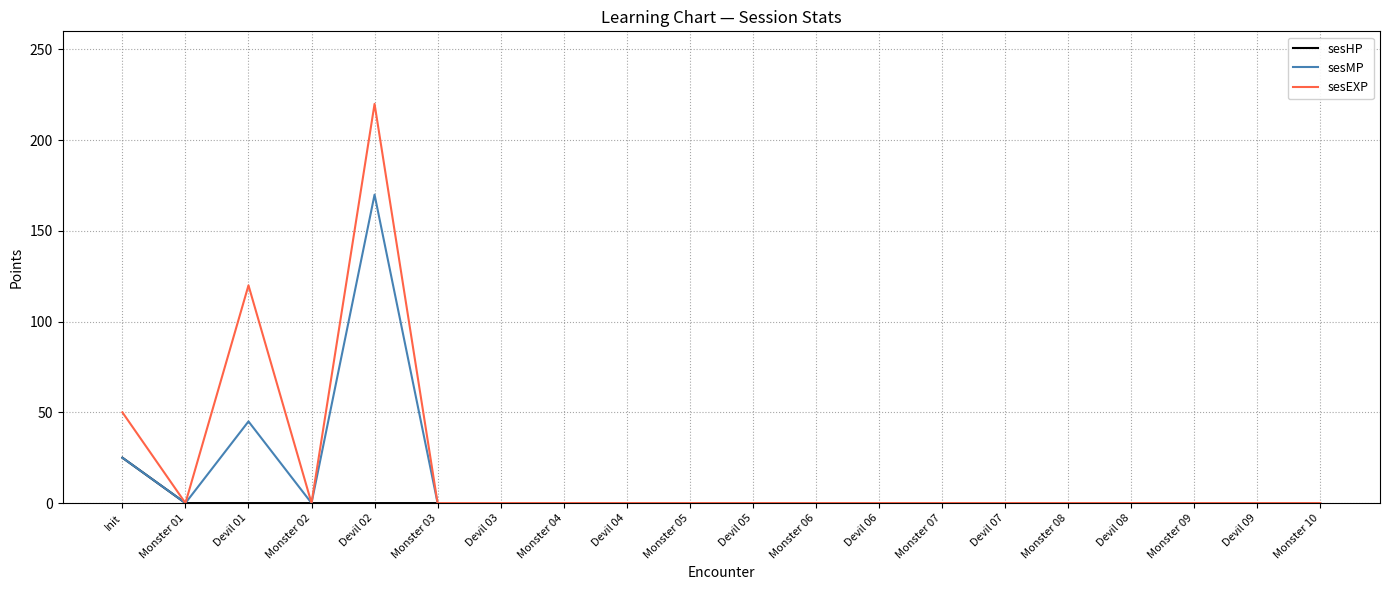

Is it true that sesHP equals 10 at Monster 08?

False